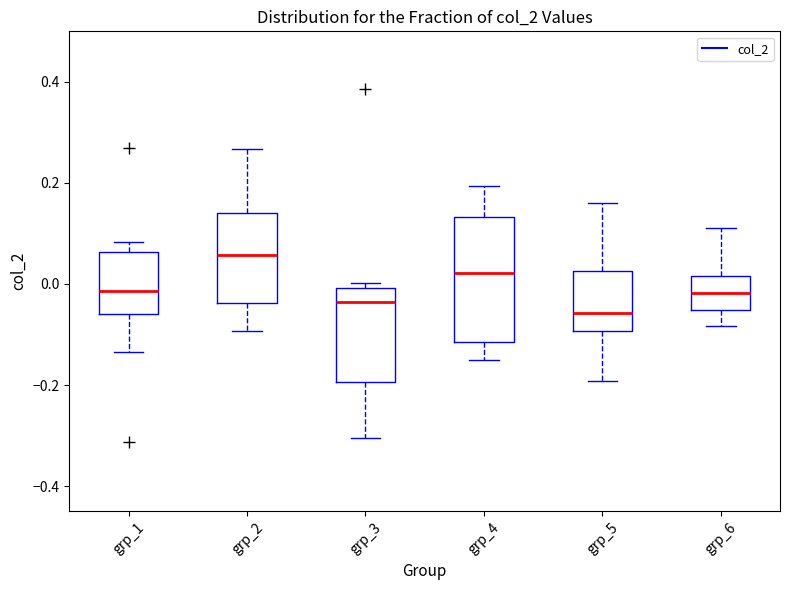

Comparing the boxes themselves (not the whiskers), which one is the tallest?

grp_4